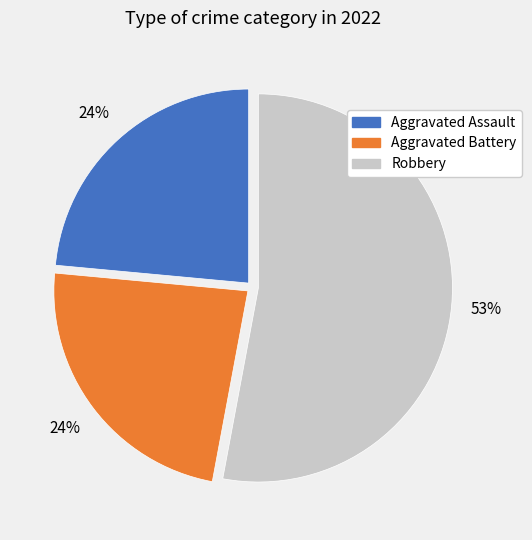

To the nearest percent, what is the difference between the largest and smallest slice percentages?

29%